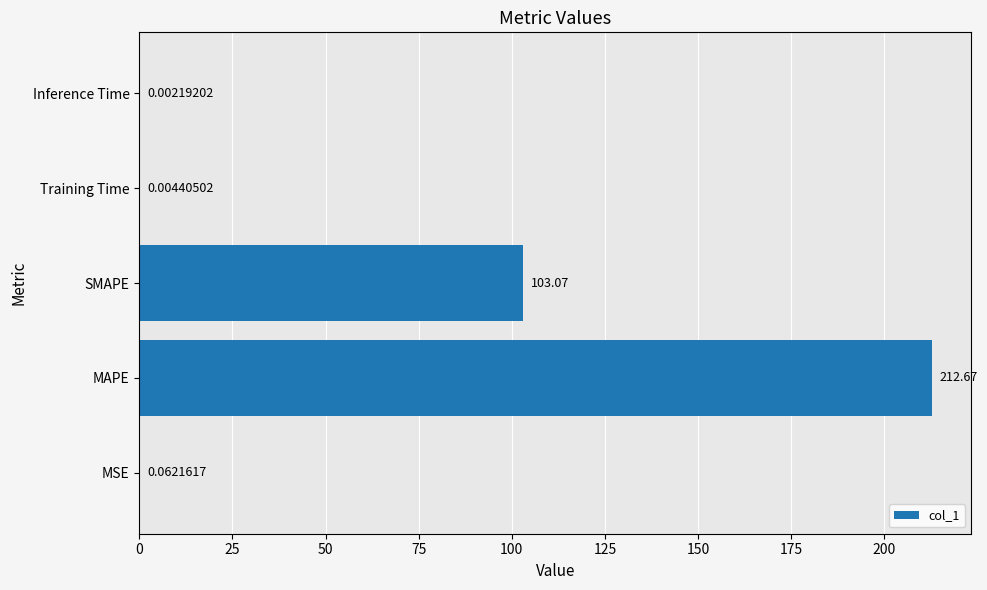

At which category does the chart reach its peak across all series?

MAPE